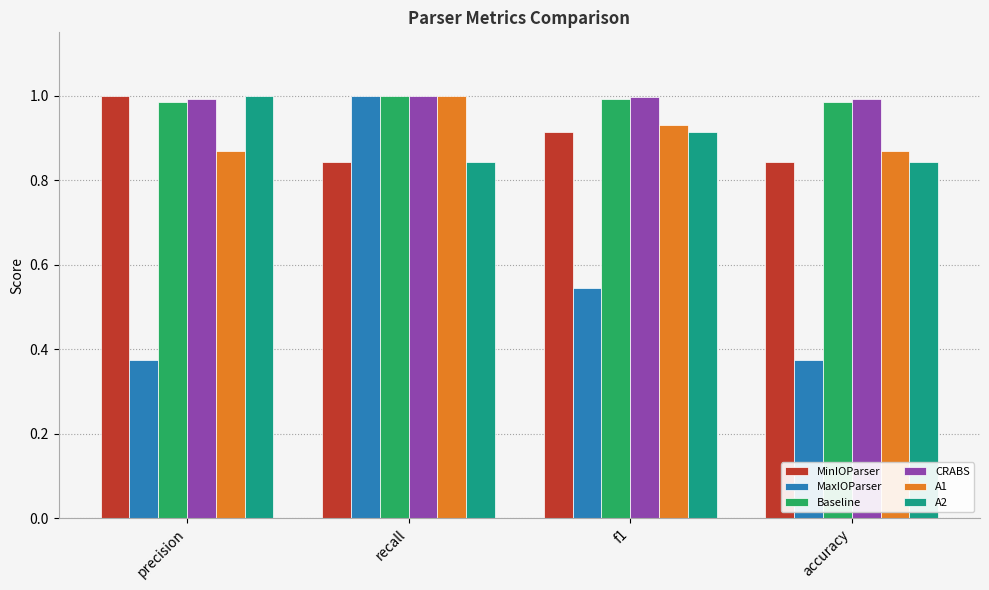

What are all the series names shown in the legend?

MinIOParser, MaxIOParser, Baseline, CRABS, A1, A2